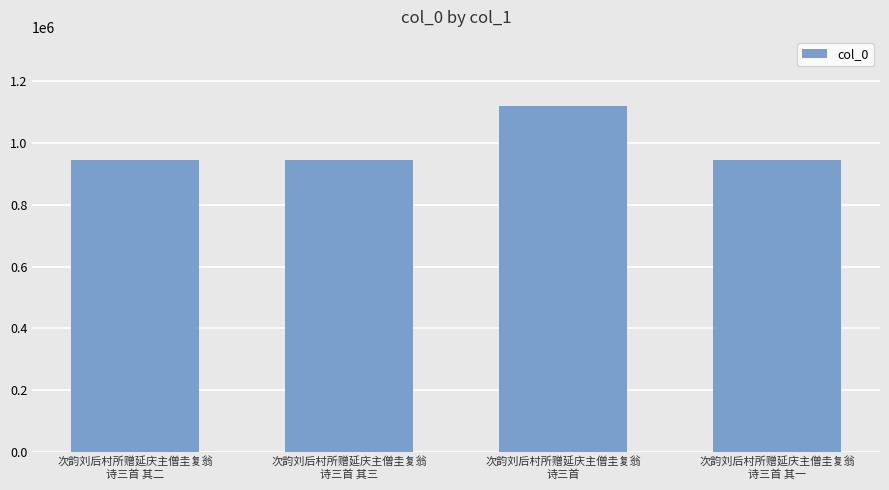

What is the average value?

988498